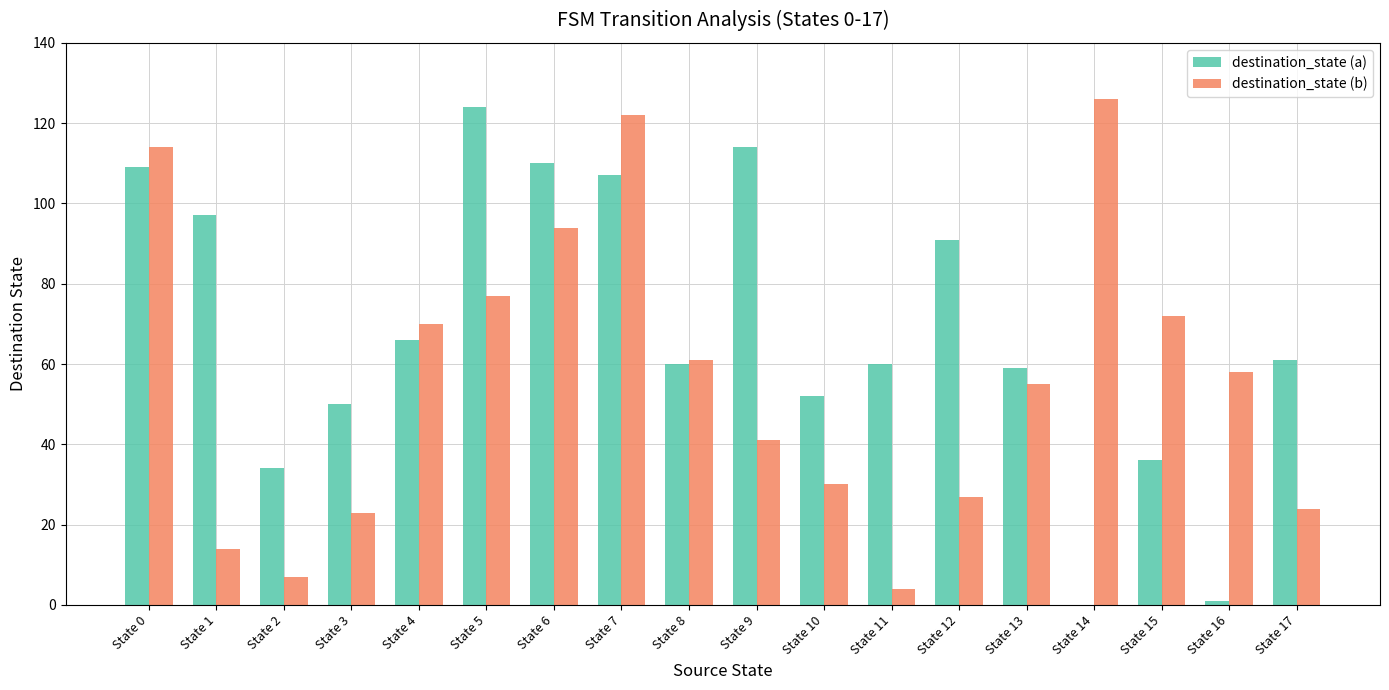

How many data points does each series have?

18